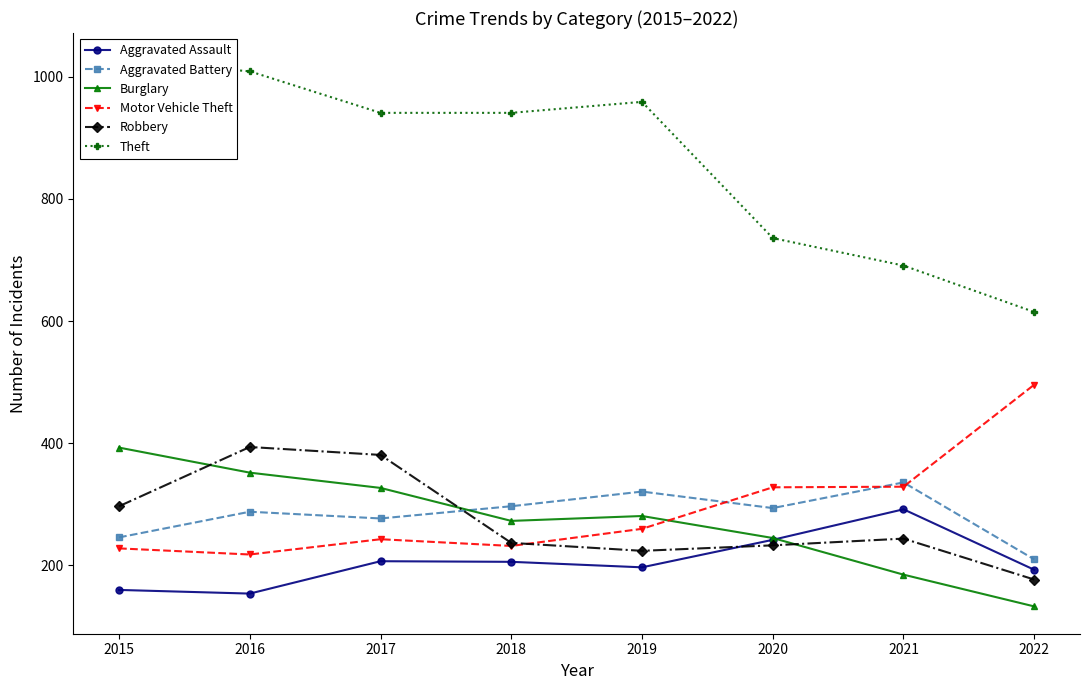

Reading right to left, extract all data points from this chart.

Aggravated Assault: 193	292	242	197	206	207	154	160
Aggravated Battery: 210	336	294	321	297	277	288	246
Burglary: 133	185	245	281	273	327	352	393
Motor Vehicle Theft: 496	329	328	260	232	243	218	228
Robbery: 177	244	233	224	237	381	394	297
Theft: 615	691	736	959	941	941	1009	1027